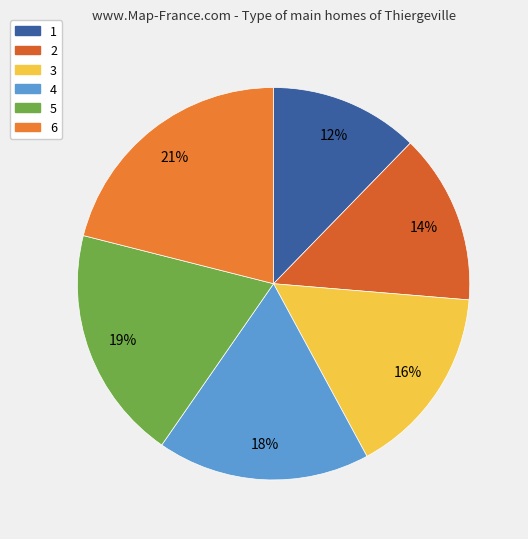

Is there a majority slice in this chart?

No